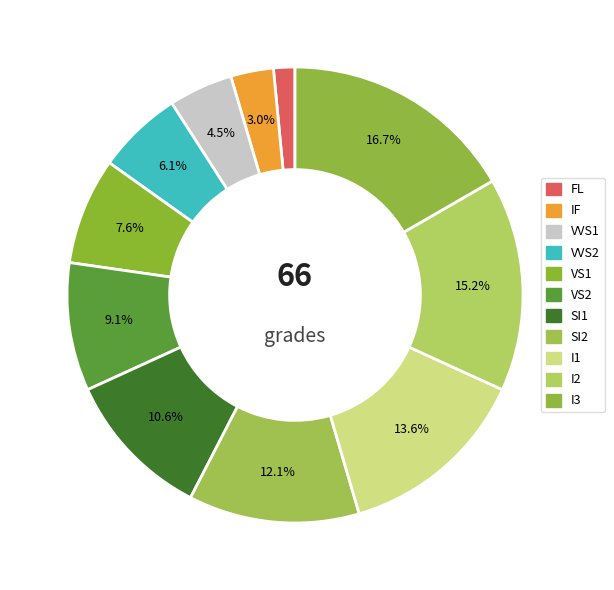

Does any single category account for the majority?

No